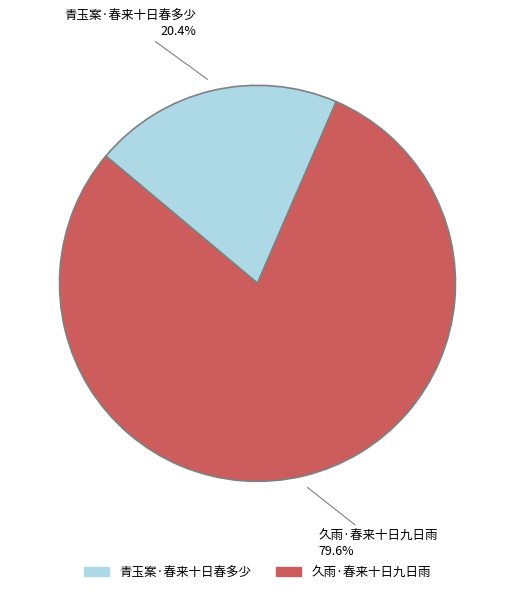

Which has a higher value, 久雨·春来十日九日雨 or 青玉案·春来十日春多少?

久雨·春来十日九日雨